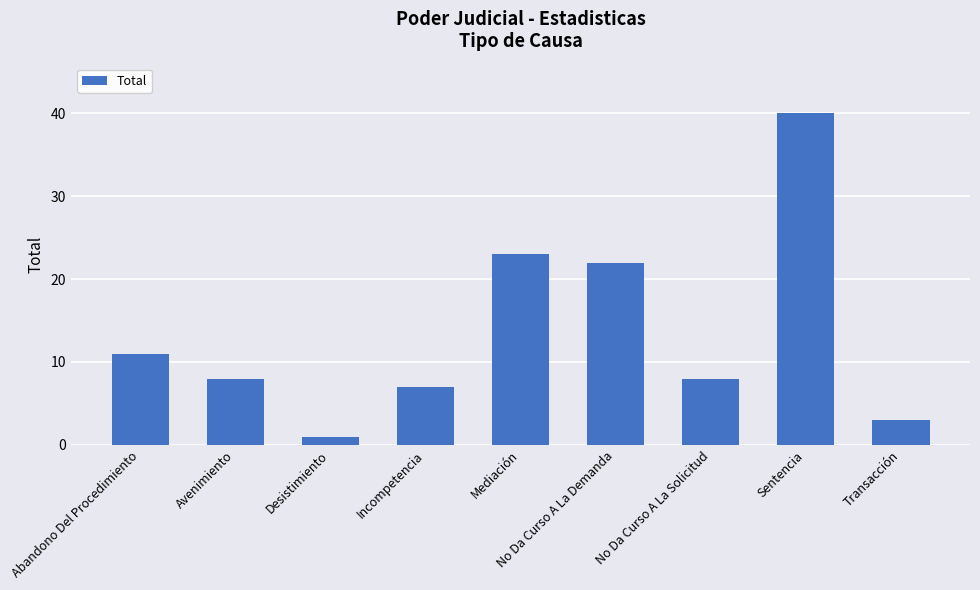

Reading left to right, list all the values displayed in this chart.

Abandono Del Procedimiento=11	Avenimiento=8	Desistimiento=1	Incompetencia=7	Mediación=23	No Da Curso A La Demanda=22	No Da Curso A La Solicitud=8	Sentencia=40	Transacción=3